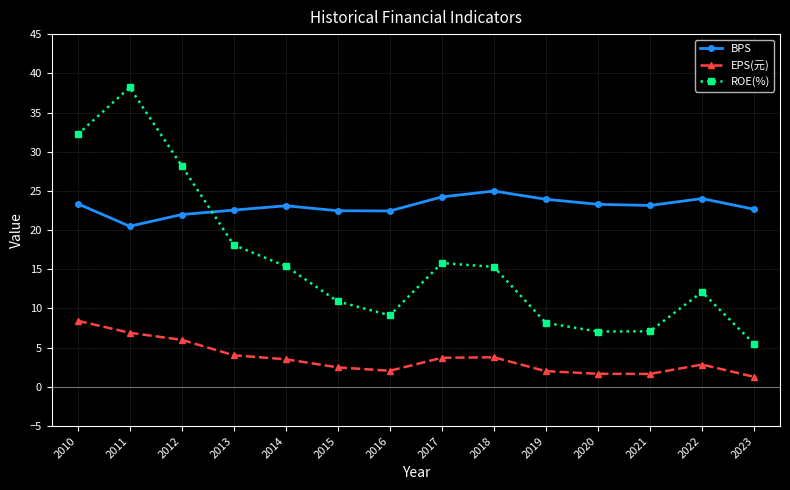

Where do ROE(%) and BPS first cross each other?

2012 and 2013